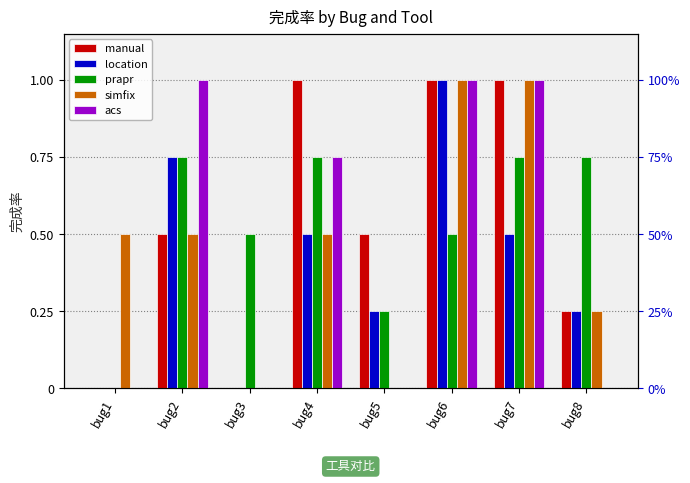

Is it true that manual equals 0.5 at bug2?

True